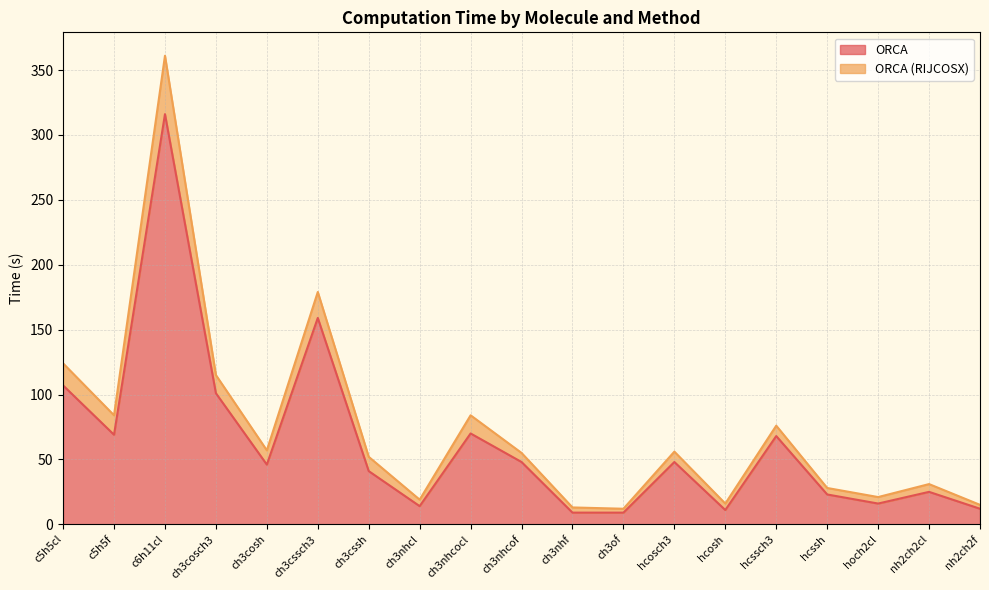

Does the chart display data point markers on the line(s)?

No